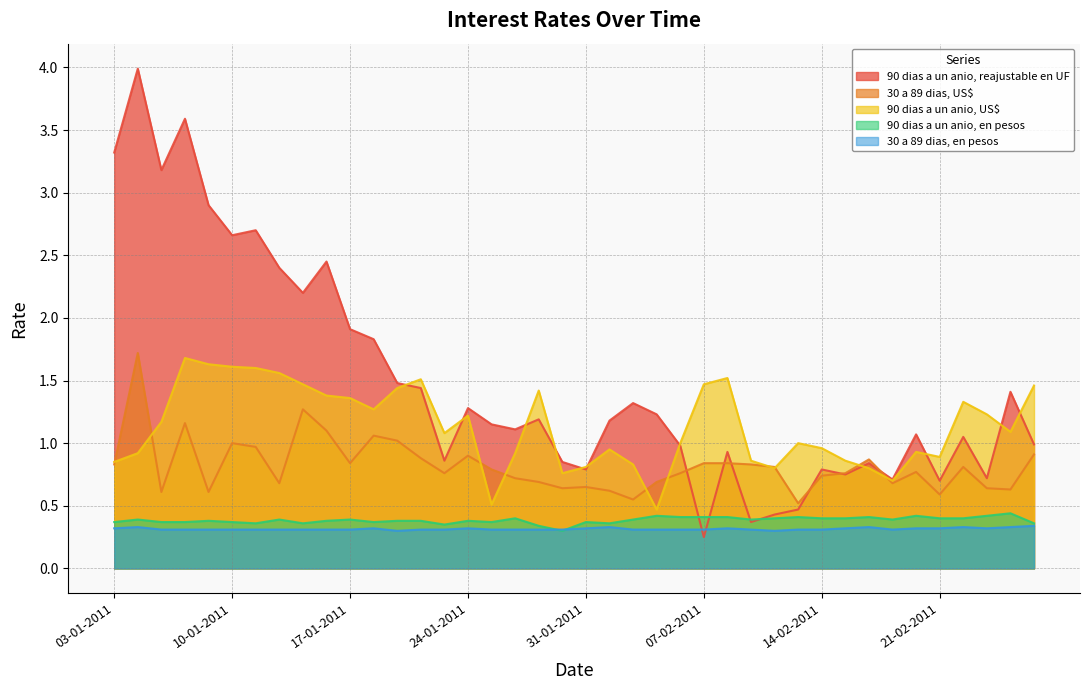

At which category does 30 a 89 dias, US$ reach its first local valley?

05-01-2011